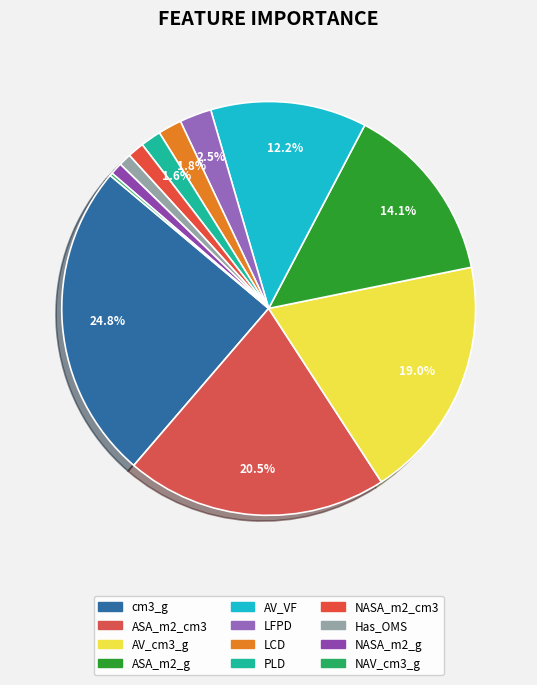

Which has a higher value, AV_cm3_g or LFPD?

AV_cm3_g